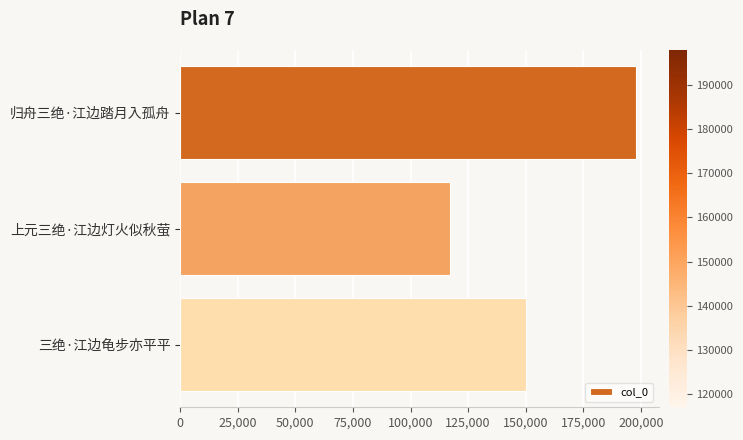

What is the average value?

154991